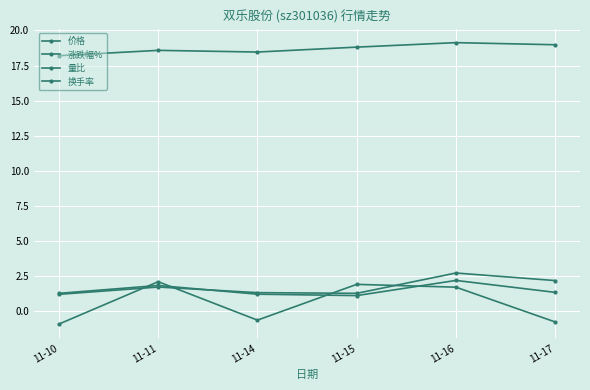

How many negative values does the 涨跌幅% series have?

3